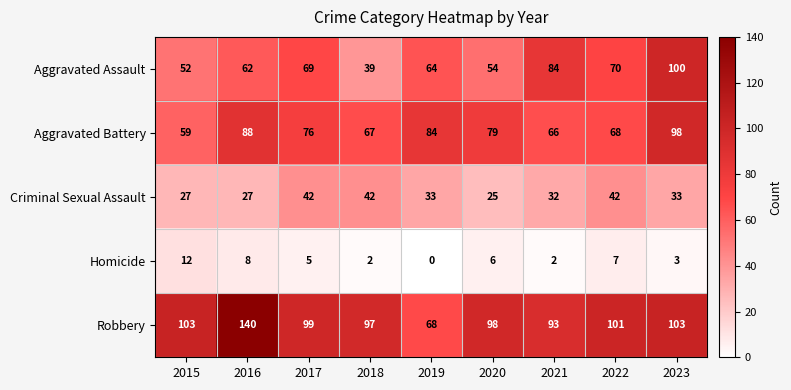

What is the minimum value for Criminal Sexual Assault?

25